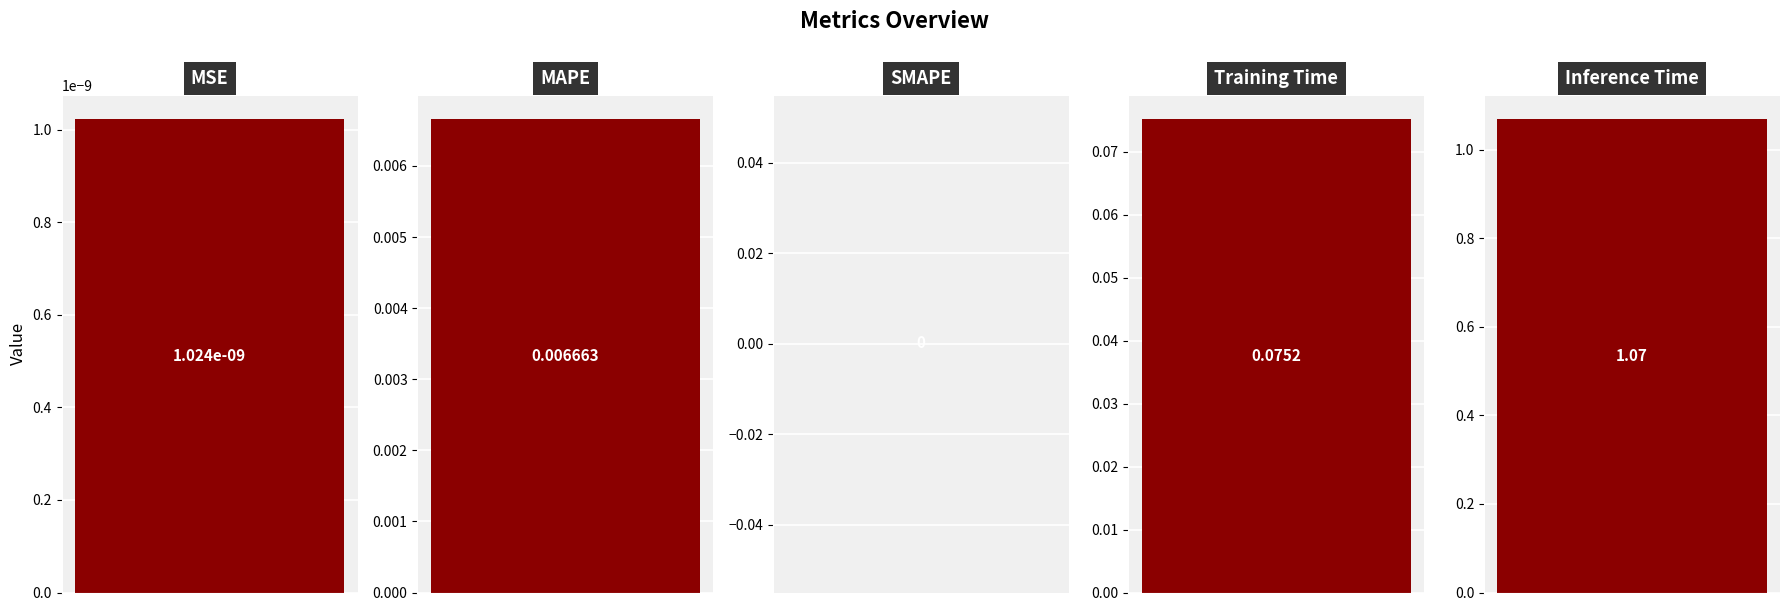

What is the maximum value shown in the chart?

1.1